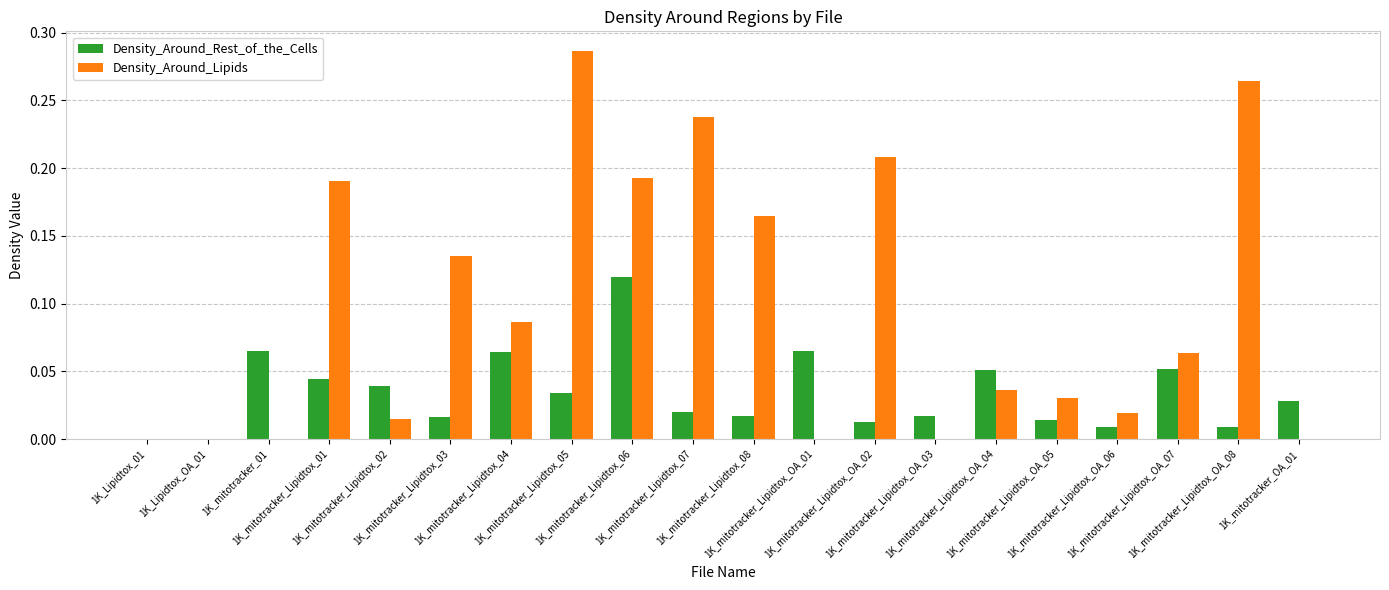

Which series has the largest total across all categories?

Density_Around_Lipids